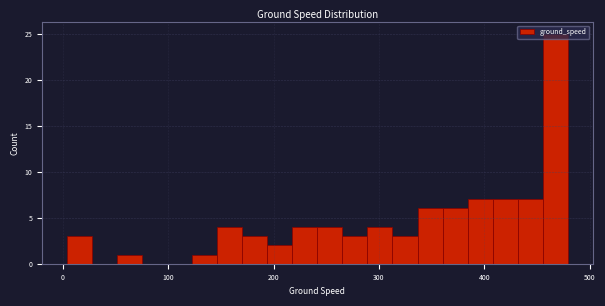

Read against the x-axis, roughly where is the centre of the tallest bar?

470